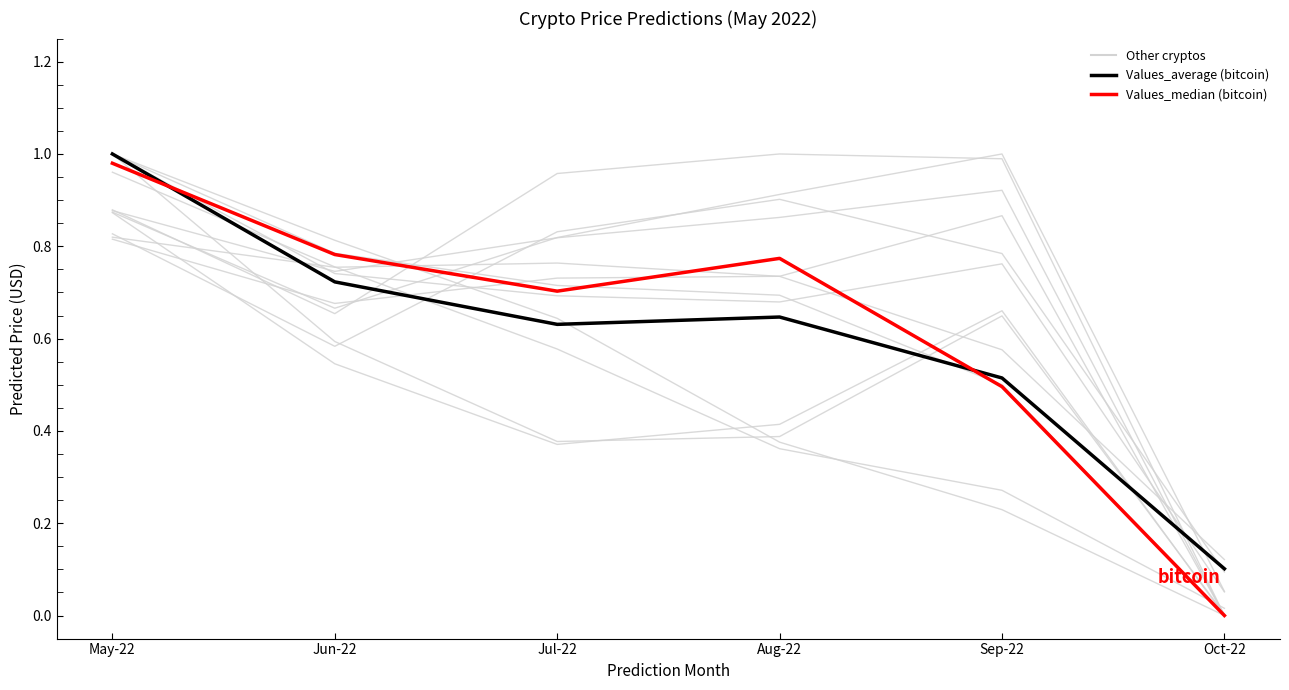

How many data points in Values_median (bitcoin) are above 0?

5